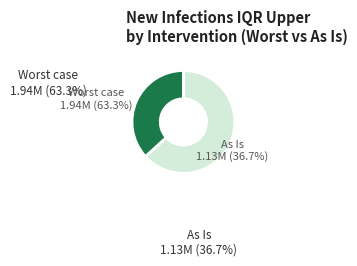

Count the number of slices in the pie.

2